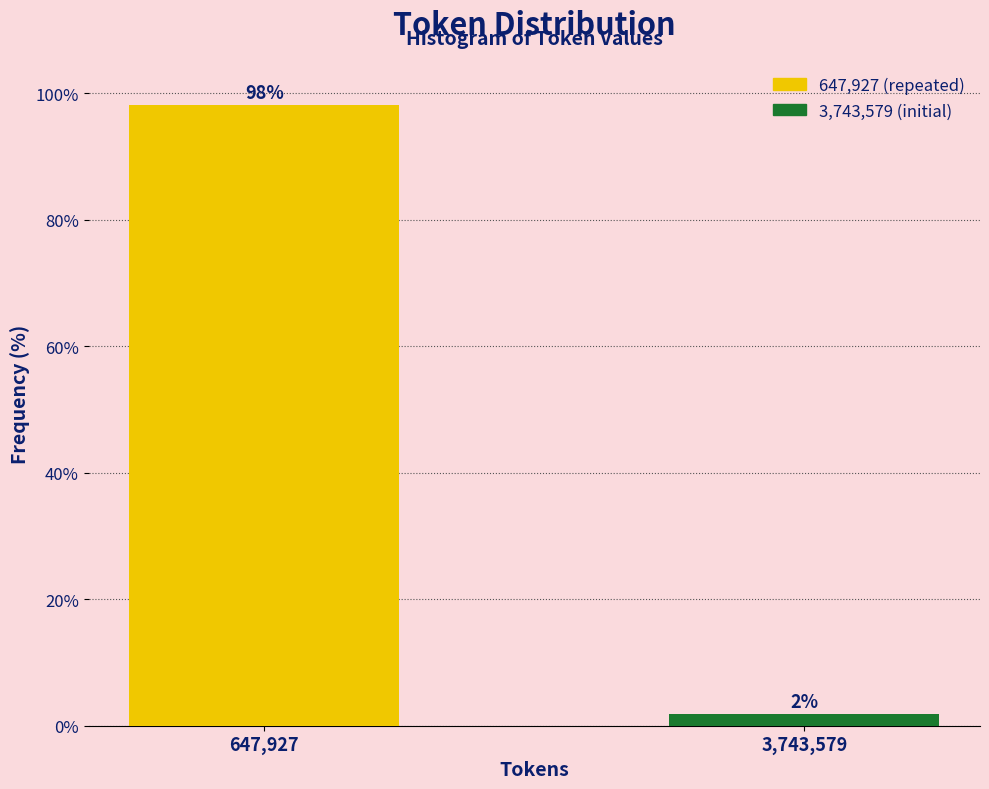

What is the greatest value displayed?

98.1